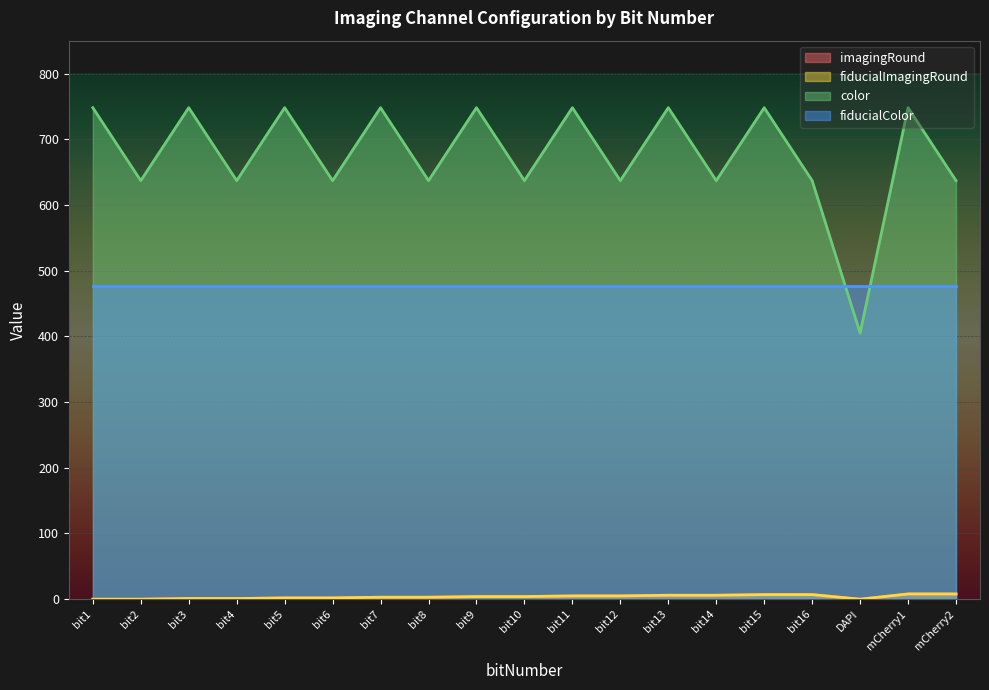

Does the chart display data point markers on the line(s)?

No